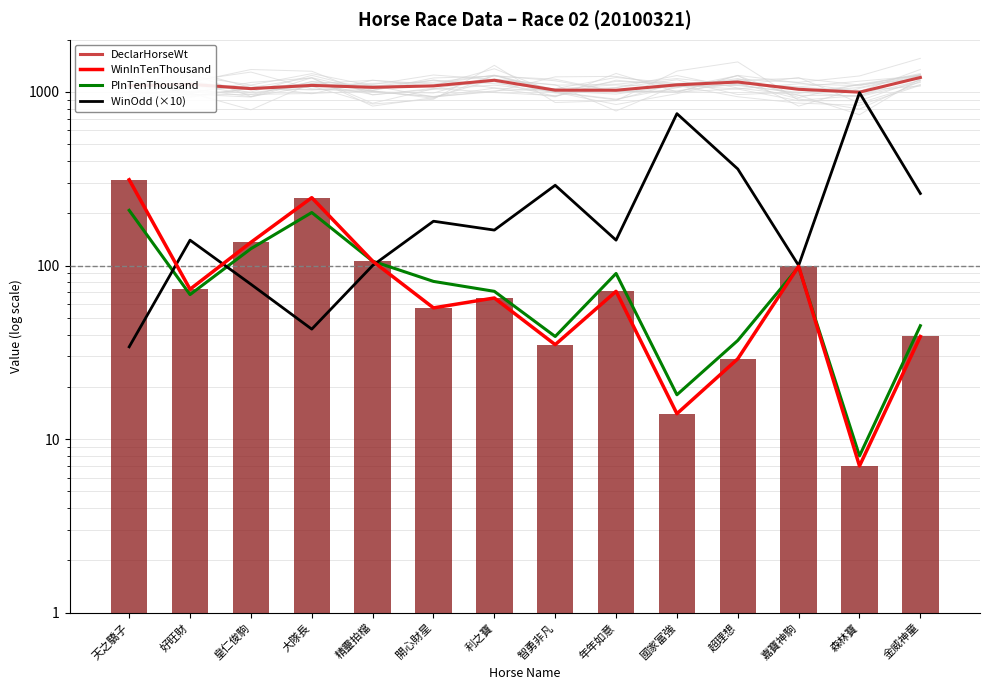

Reading left to right, what are all the values shown in this chart?

DeclarHorseWt: 天之驕子=1087	好旺財=1107	皇仁俊駒=1045	大隊長=1091	精靈拍檔=1063	開心財星=1084	利之寶=1168	智勇非凡=1024	年年如意=1023	國家富強=1099	超理想=1141	嘉寶神駒=1036	森林寶=997	金威神童=1212
WinInTenThousand: 天之驕子=312	好旺財=73	皇仁俊駒=136	大隊長=246	精靈拍檔=106	開心財星=57	利之寶=65	智勇非凡=35	年年如意=71	國家富強=14	超理想=29	嘉寶神駒=99	森林寶=7	金威神童=39
PInTenThousand: 天之驕子=208	好旺財=68	皇仁俊駒=125	大隊長=202	精靈拍檔=106	開心財星=81	利之寶=71	智勇非凡=39	年年如意=90	國家富強=18	超理想=37	嘉寶神駒=98	森林寶=8	金威神童=45
WinOdd (×10): 天之驕子=34	好旺財=140	皇仁俊駒=78	大隊長=43	精靈拍檔=100	開心財星=180	利之寶=160	智勇非凡=290	年年如意=140	國家富強=750	超理想=360	嘉寶神駒=100	森林寶=990	金威神童=260